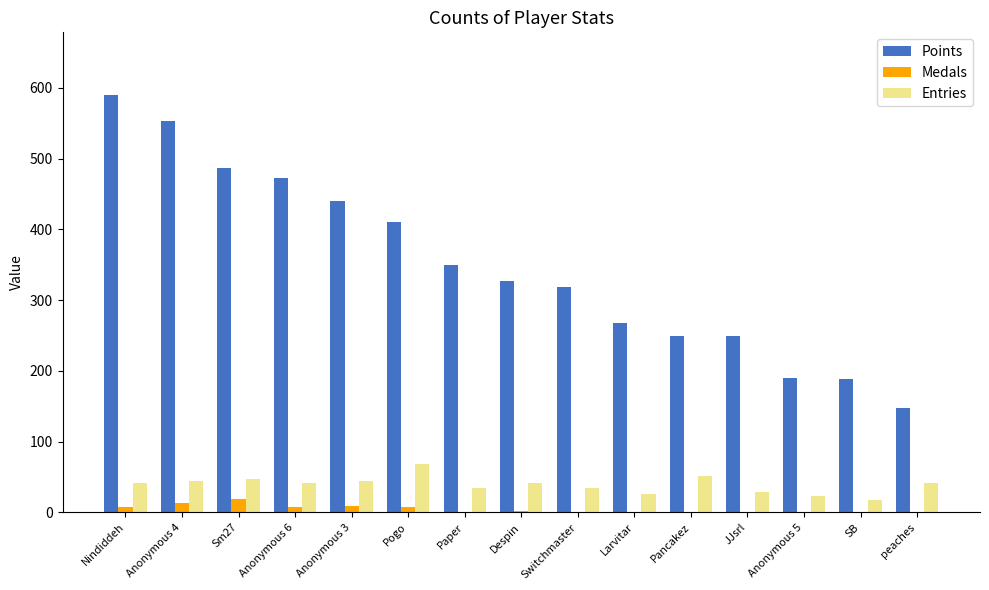

Is it true that Entries equals 19 at peaches?

False